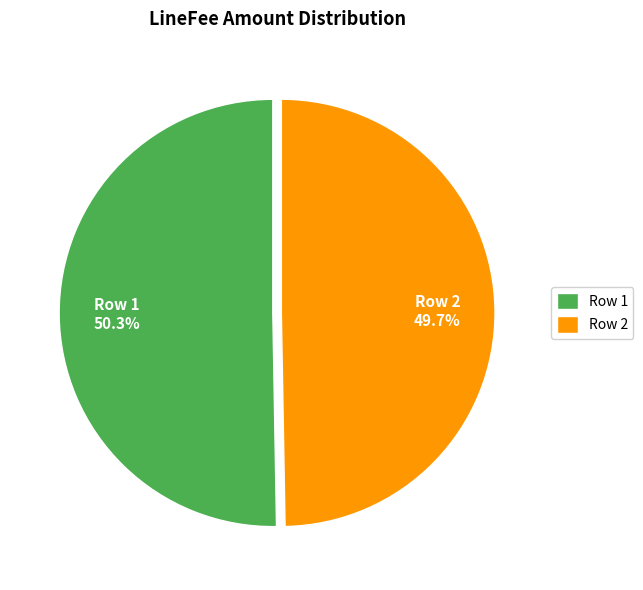

Rank the categories by value from highest to lowest.

Row 1, Row 2